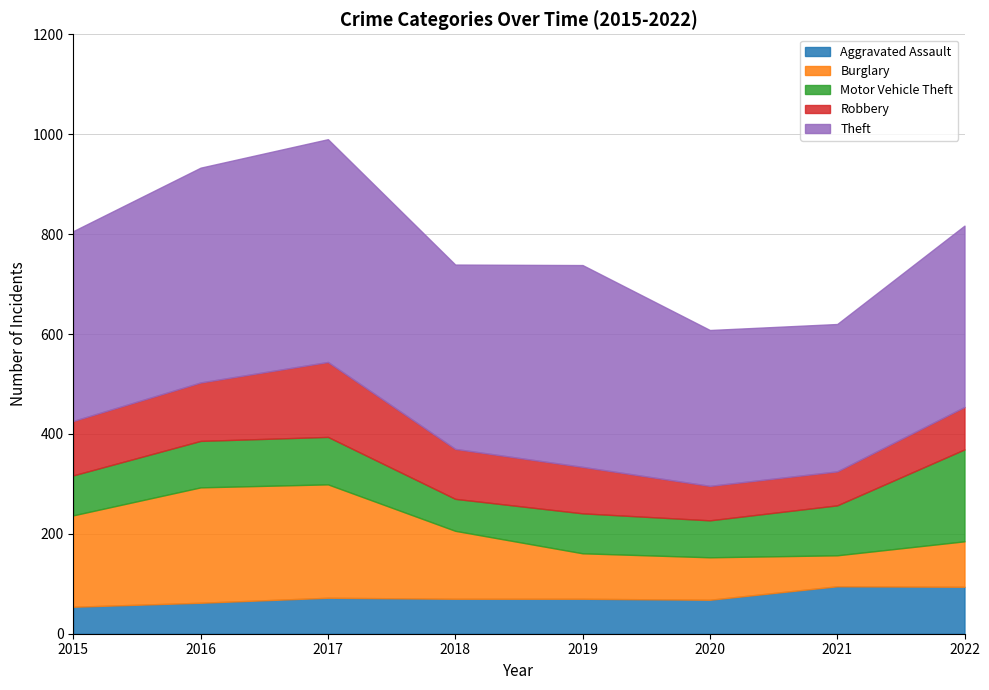

True or false: Burglary has a value of 69 at 2015.

False